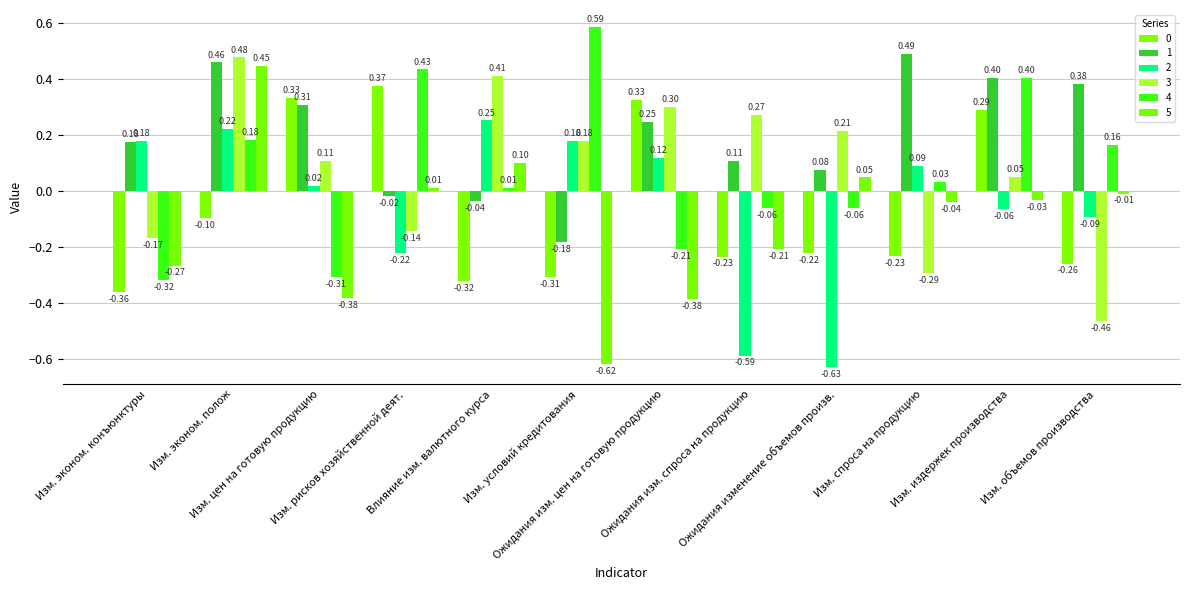

The 1 series shows -0.0 at Изм. рисков хозяйственной деят.. True or false?

False